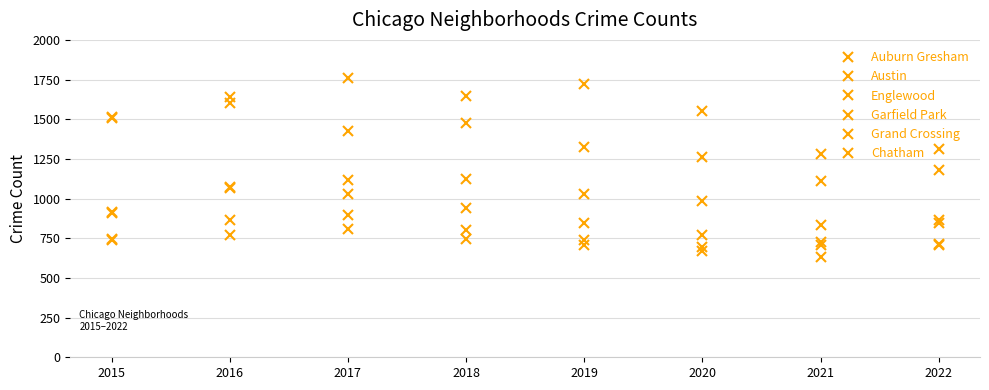

What is the value of the Austin point at the 3rd from the left?

1757